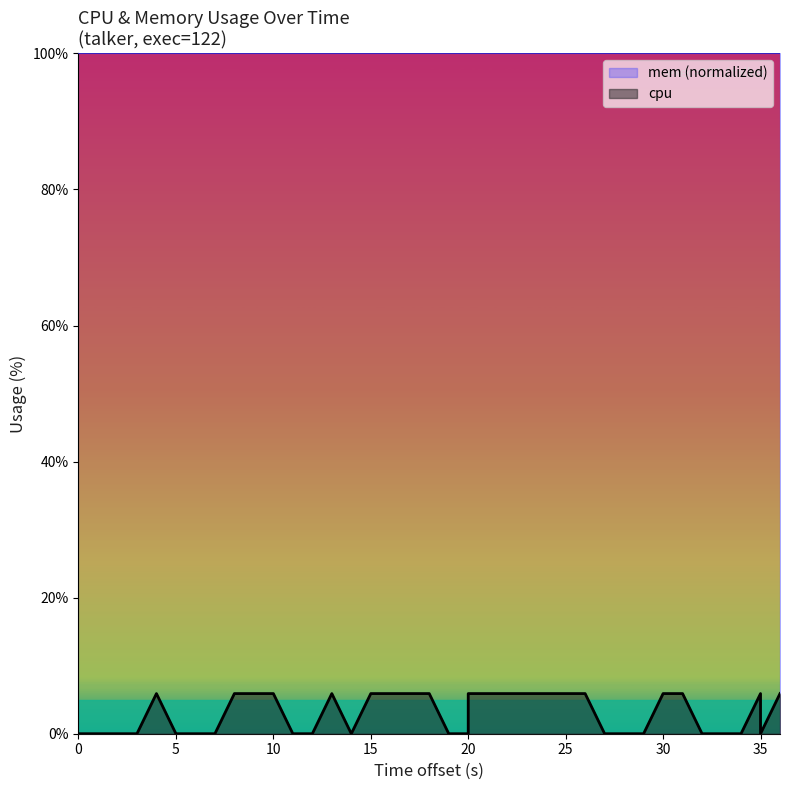

How many data points are less than 5?

20